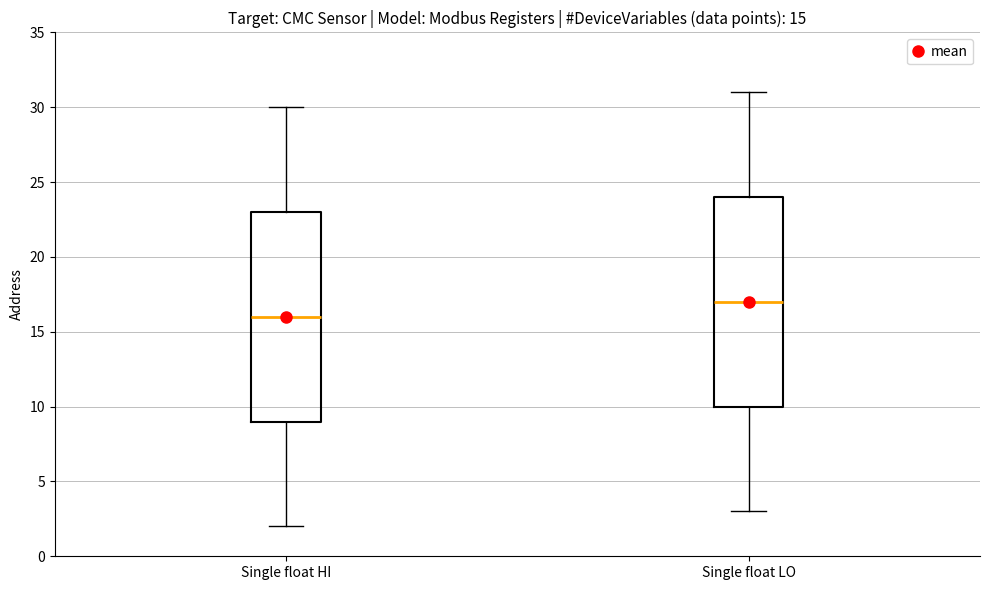

Which box's median line is the highest?

Single float LO